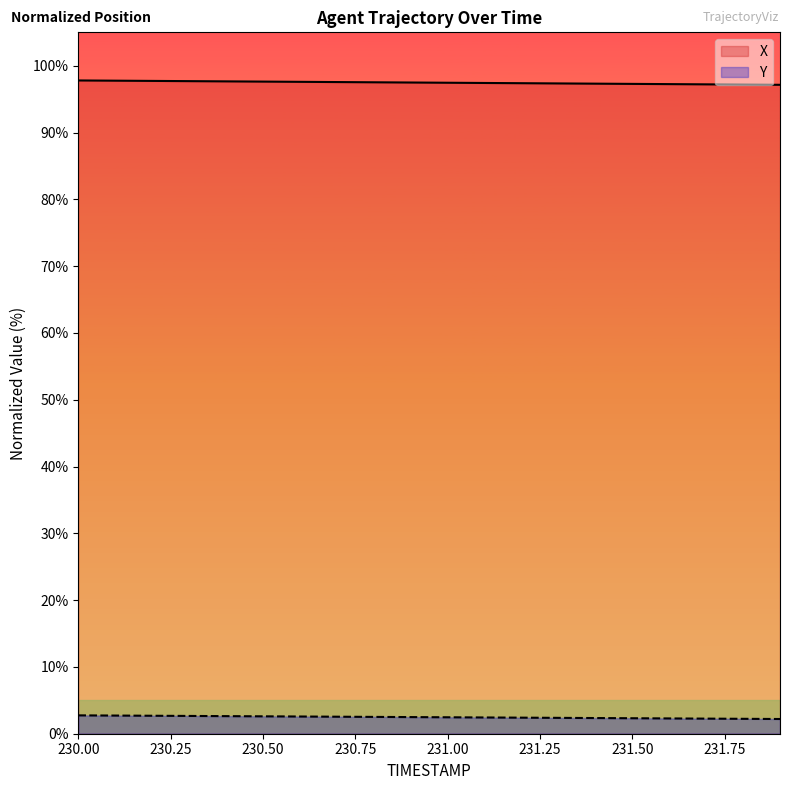

At which label is Y closest to 2?

231.9